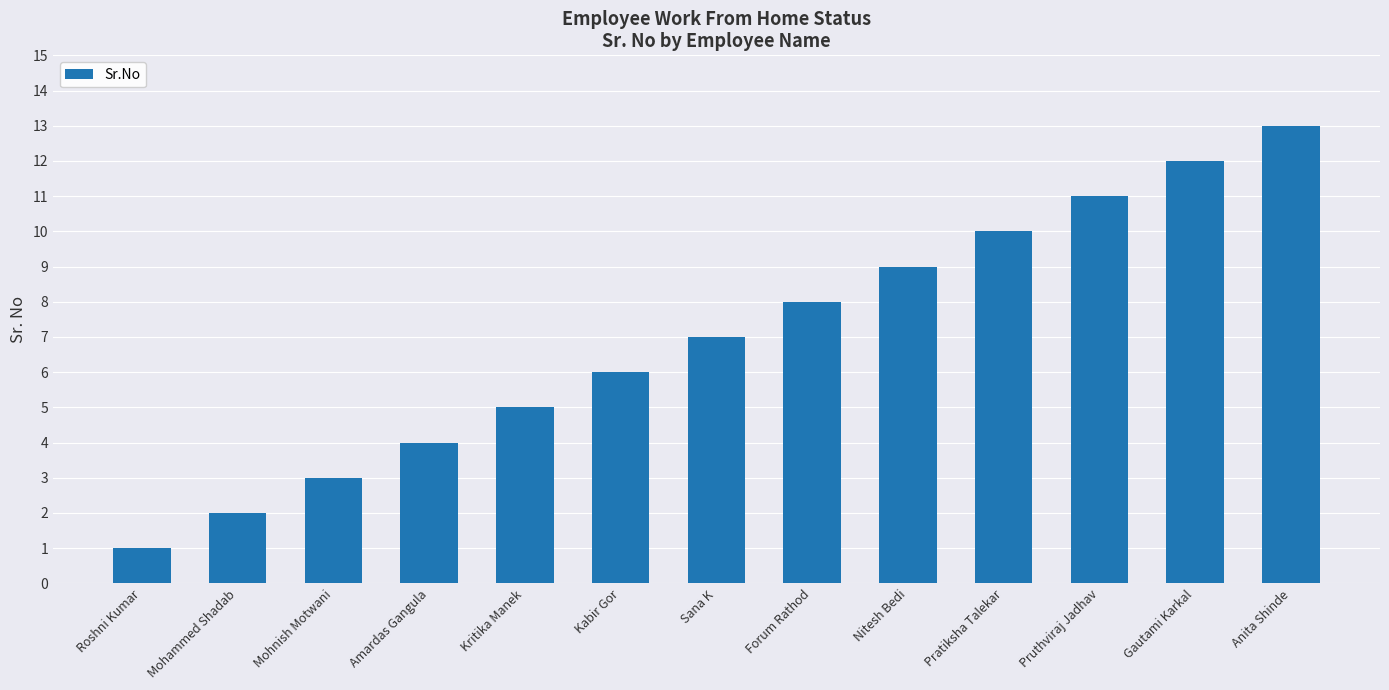

What value does the data have at Anita Shinde, to the nearest 5?

15